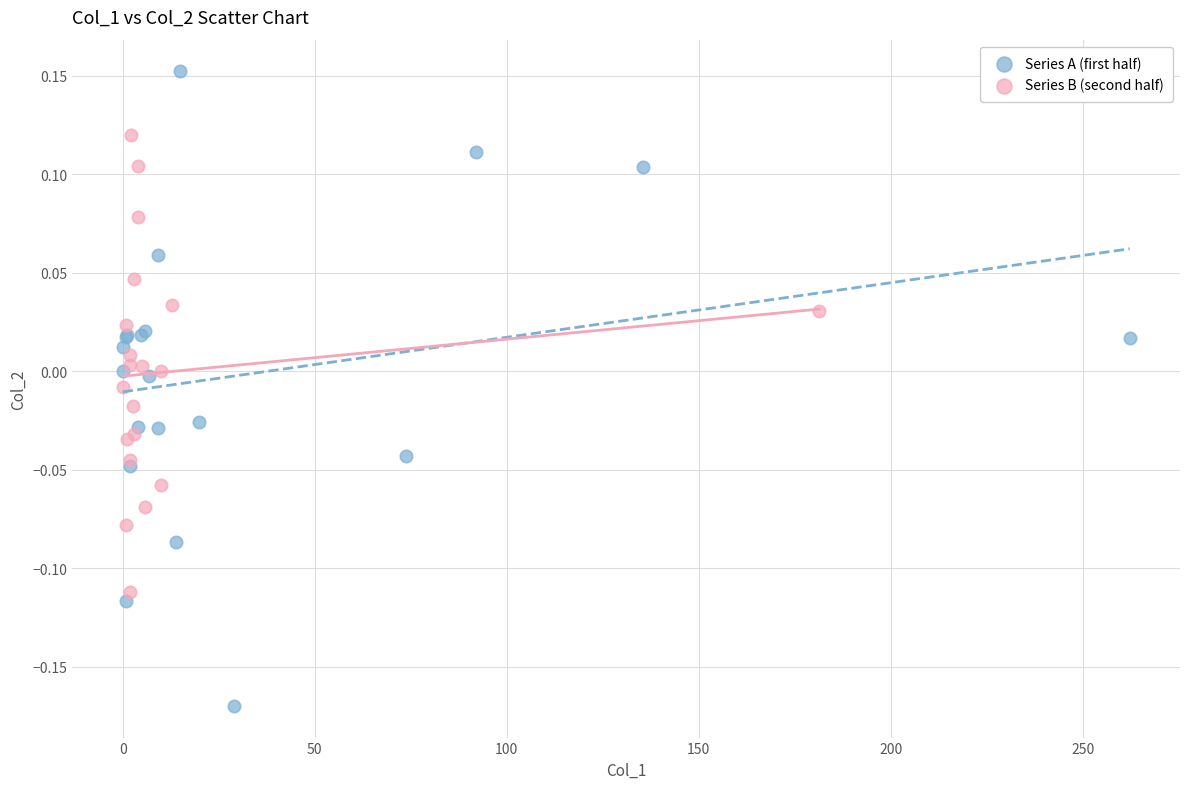

Which series has the largest Y range (max minus min)?

Series A (first half)